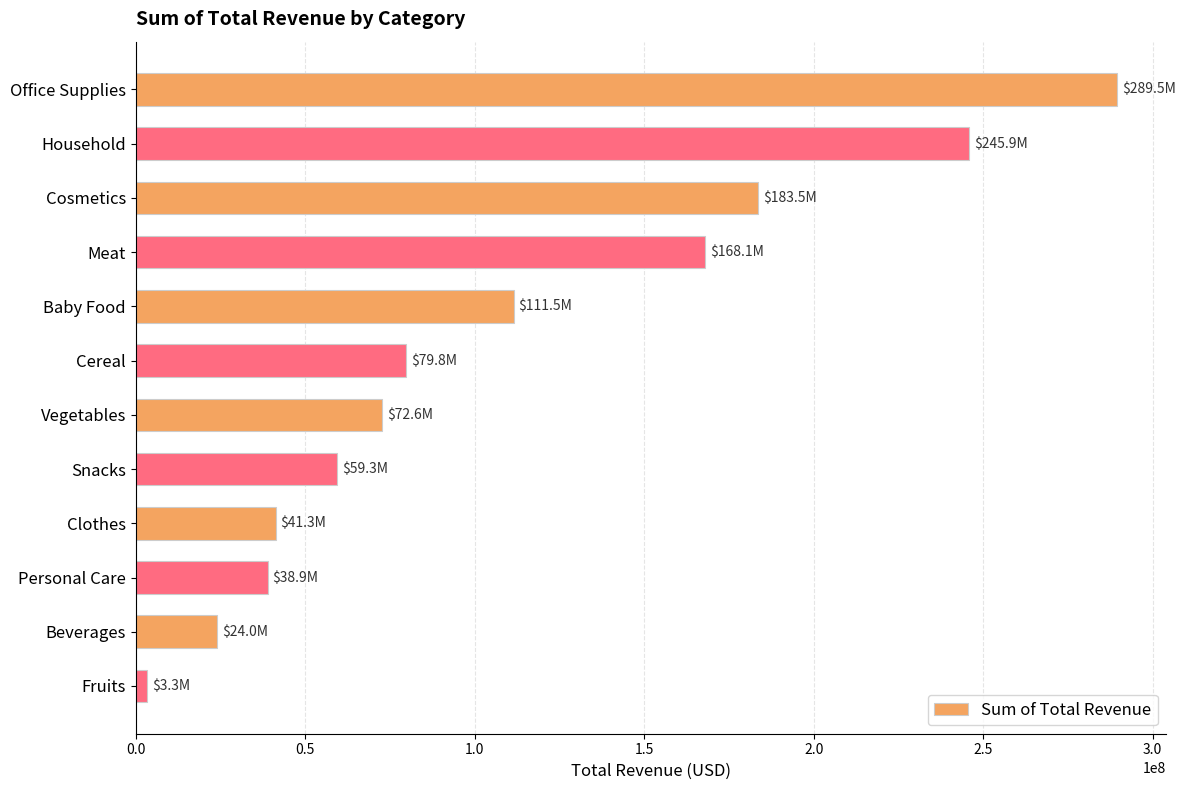

Does the chart contain stacked bars?

No